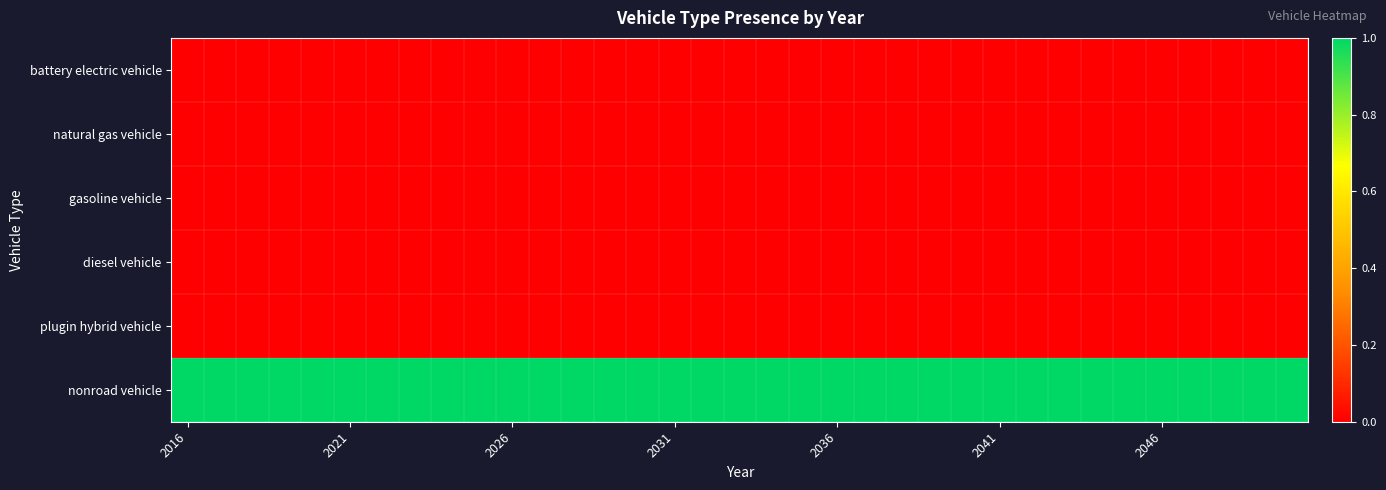

Which label corresponds to the smallest value in the chart?

2016